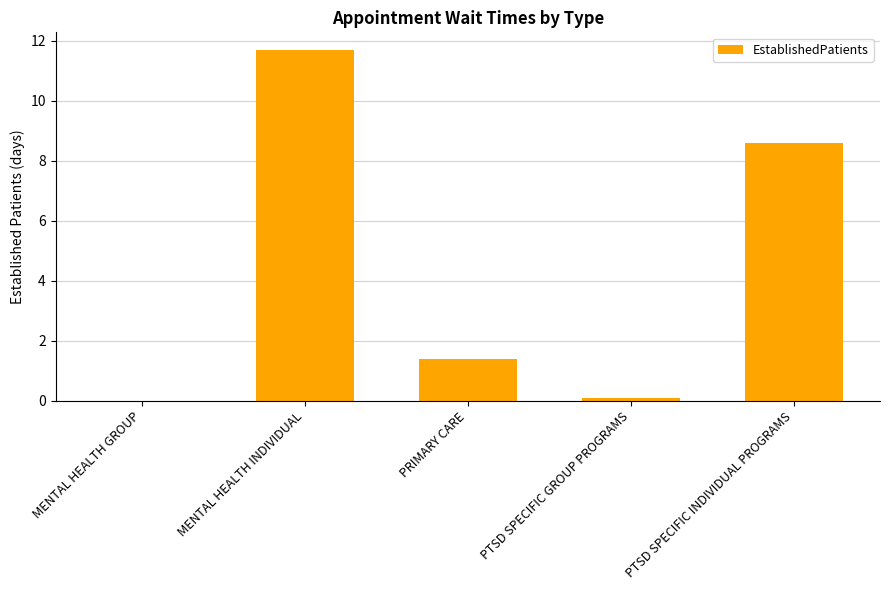

The chart shows a value of 13.4 at PTSD SPECIFIC INDIVIDUAL PROGRAMS. True or false?

False